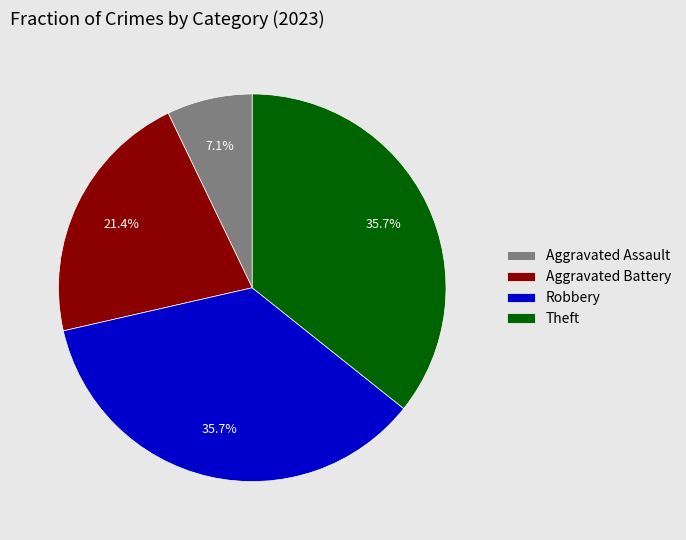

How many segments does this pie chart have?

4